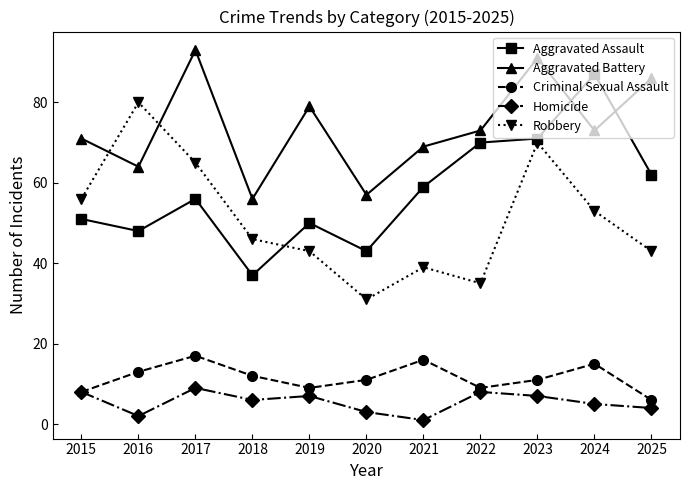

At which label is Aggravated Assault closest to 62?

2025